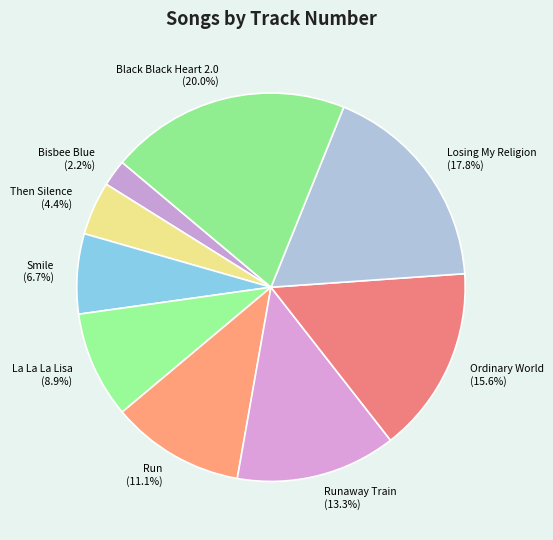

Is it true that Bisbee Blue is 2% of the pie?

True